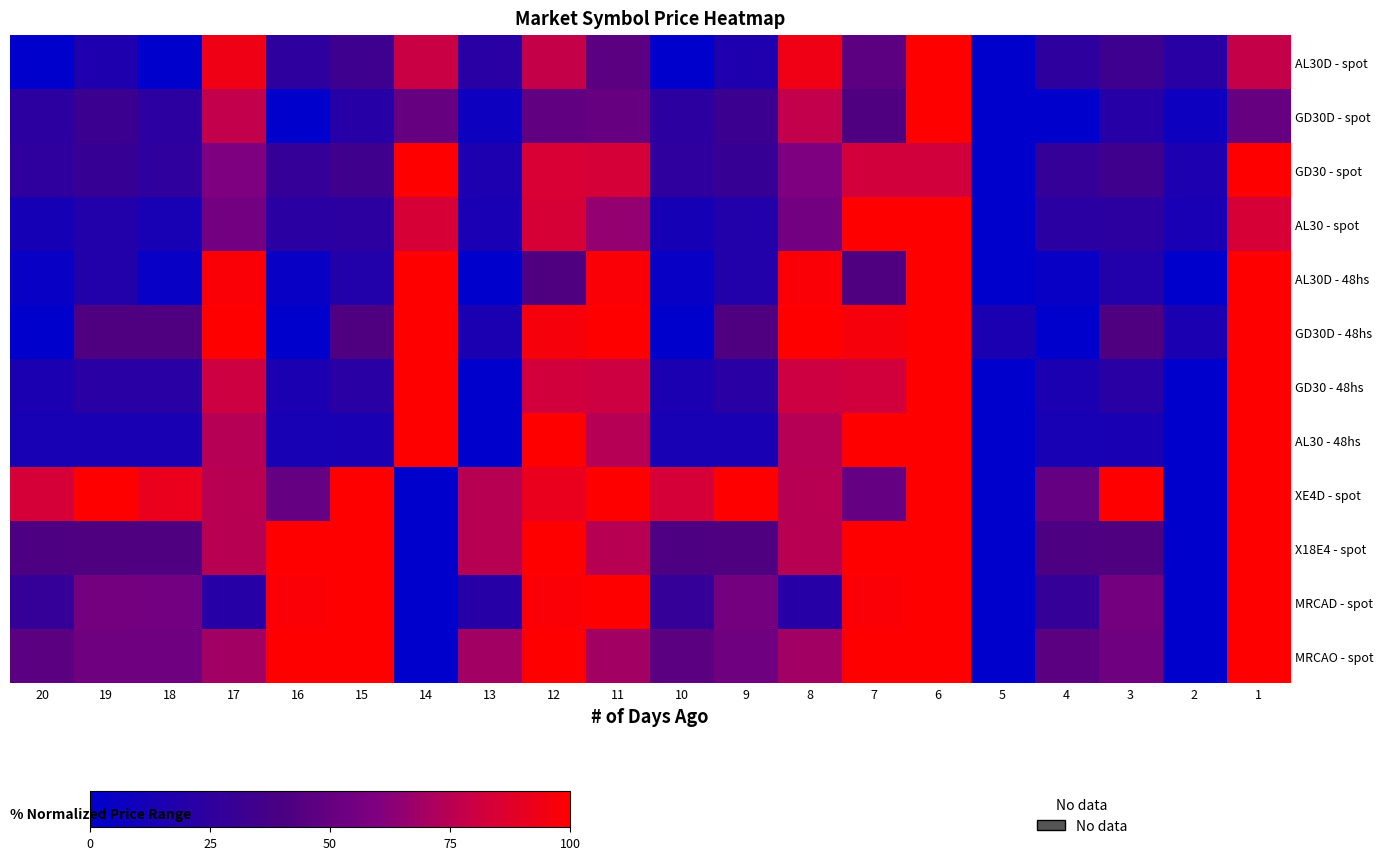

At 6, list the series in order from smallest to largest.

GD30 - spot, AL30D - spot, GD30D - spot, AL30 - spot, AL30D - 48hs, GD30D - 48hs, GD30 - 48hs, AL30 - 48hs, XE4D - spot, X18E4 - spot, MRCAD - spot, MRCAO - spot